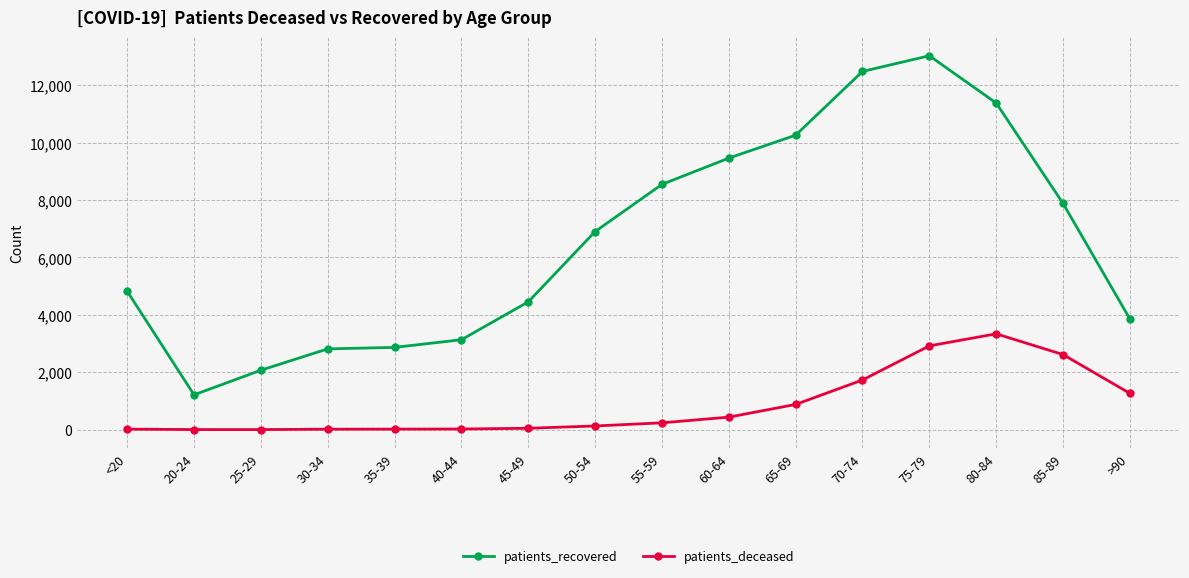

List the series in order of their peak value, highest first.

patients_recovered, patients_deceased